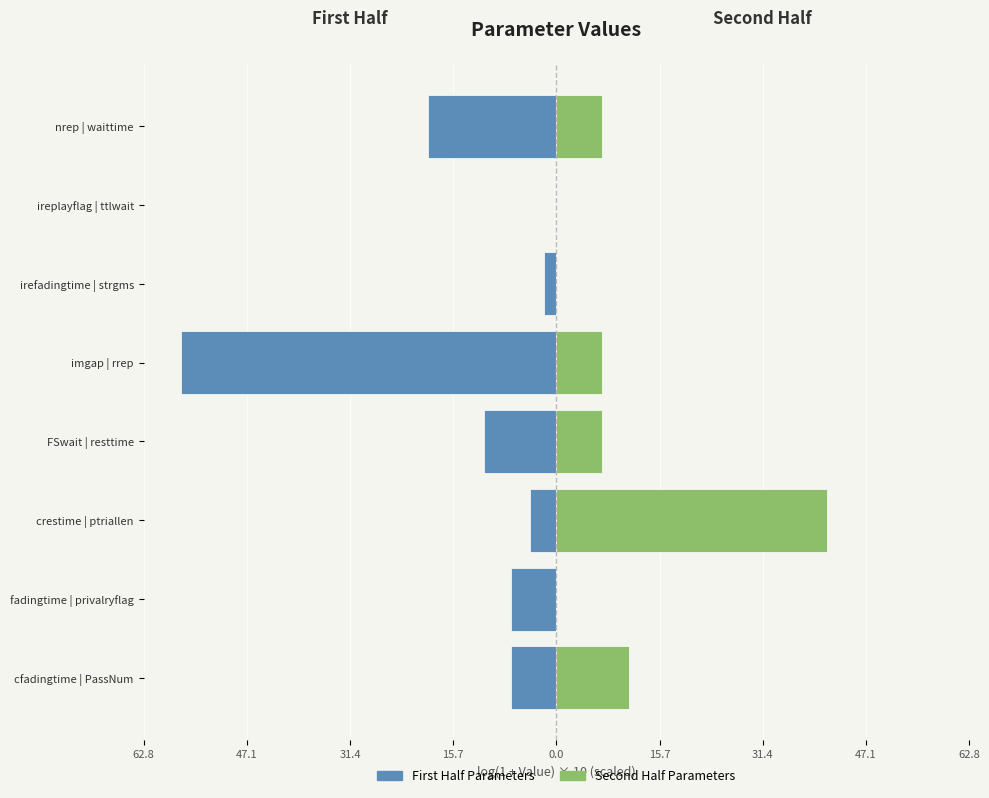

Reading left to right, what are all the values shown in this chart?

First Half Parameters: -6.9	-6.9	-4.1	-11.0	-57.1	-1.8	0.0	-19.5
Second Half Parameters: 11.0	0.0	41.1	6.9	6.9	0.0	0.0	6.9